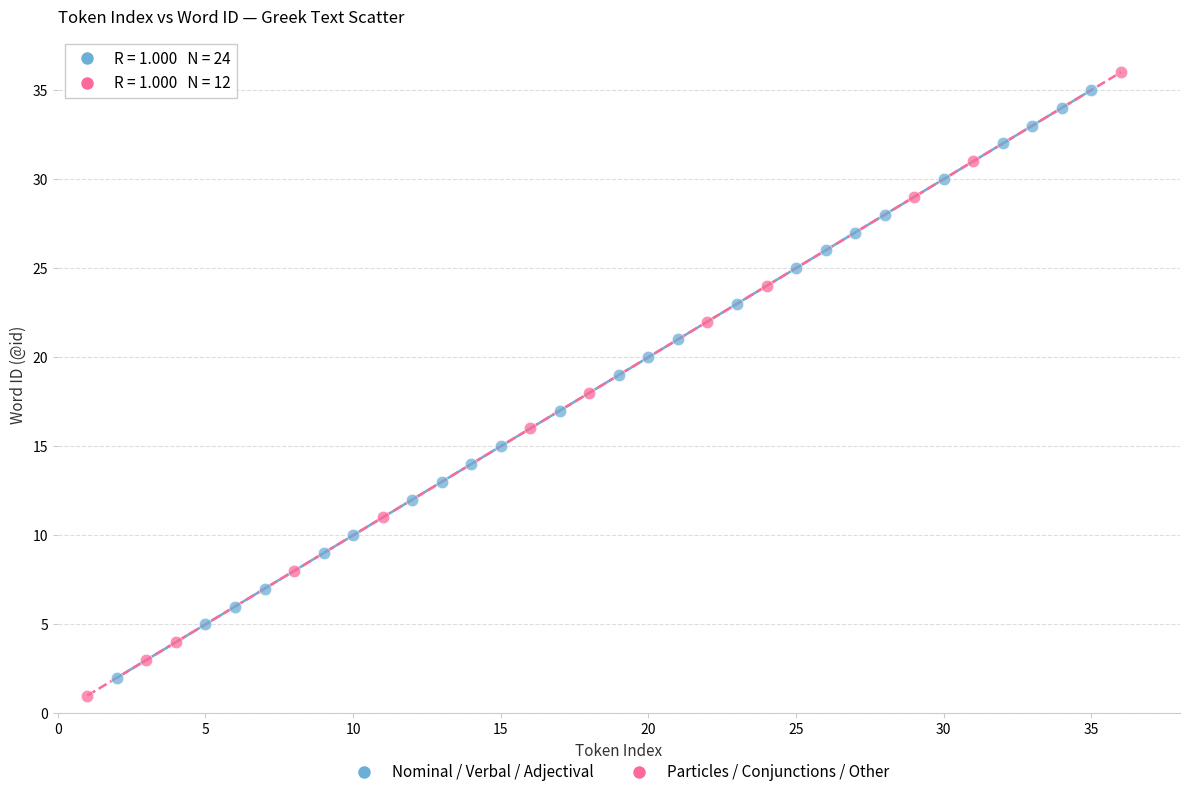

Which series has the widest spread of Y values?

Particles / Conjunctions / Other